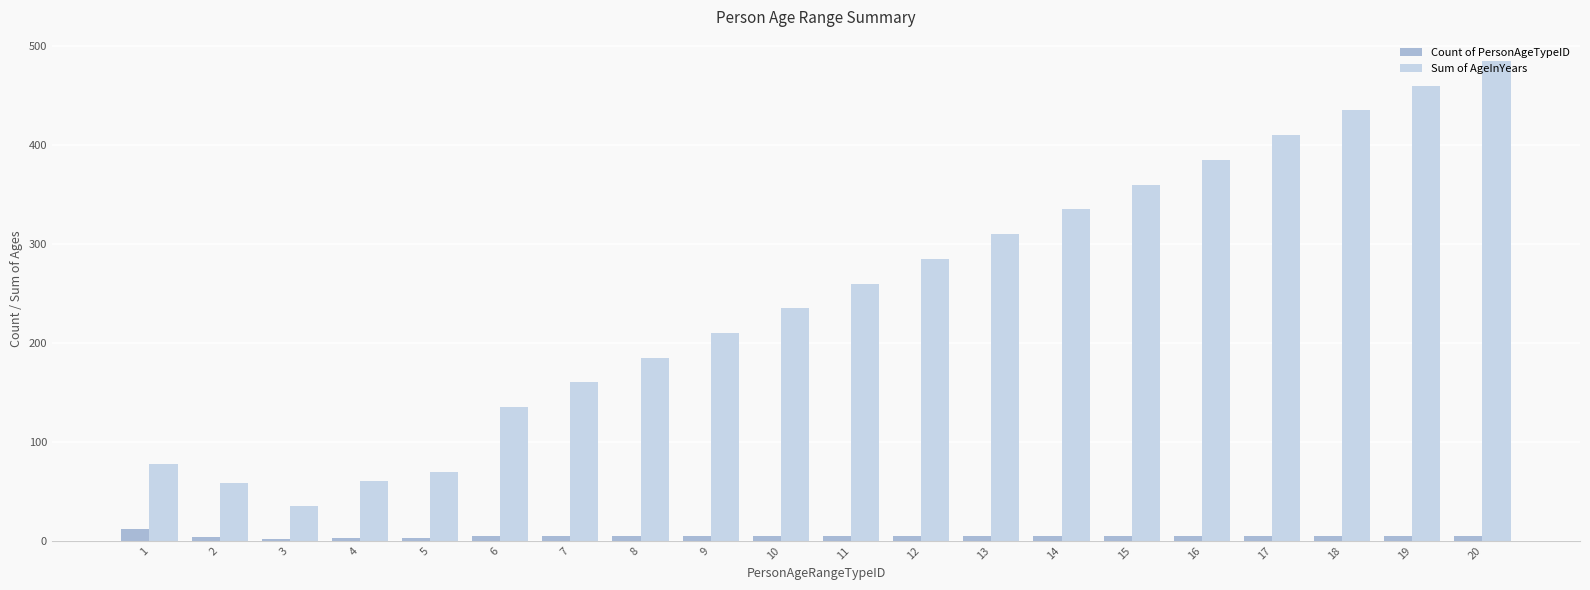

List the series in order of their overall mean, highest first.

Sum of AgeInYears, Count of PersonAgeTypeID